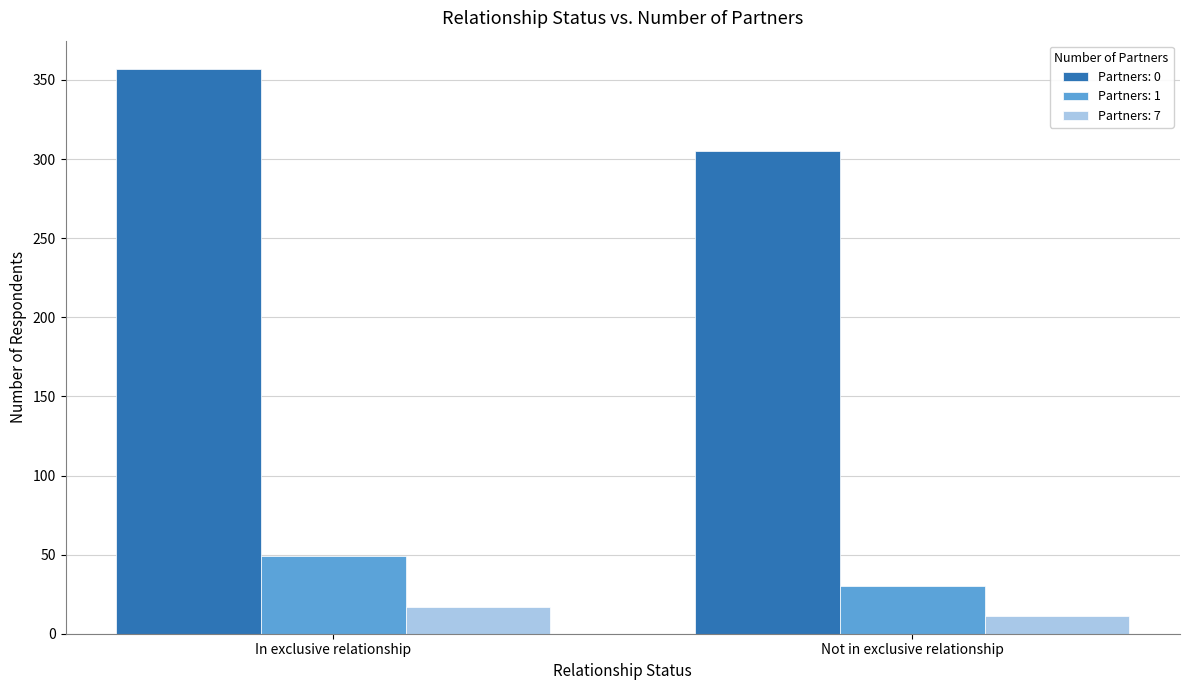

Are the bars horizontal?

No